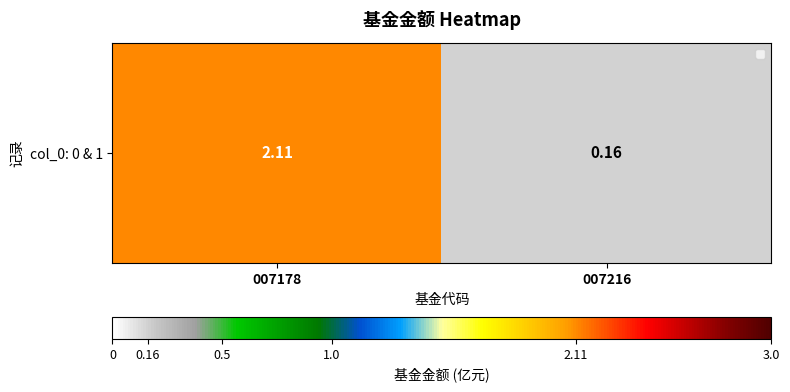

Reading left to right, extract all data points from this chart.

2.1	0.2